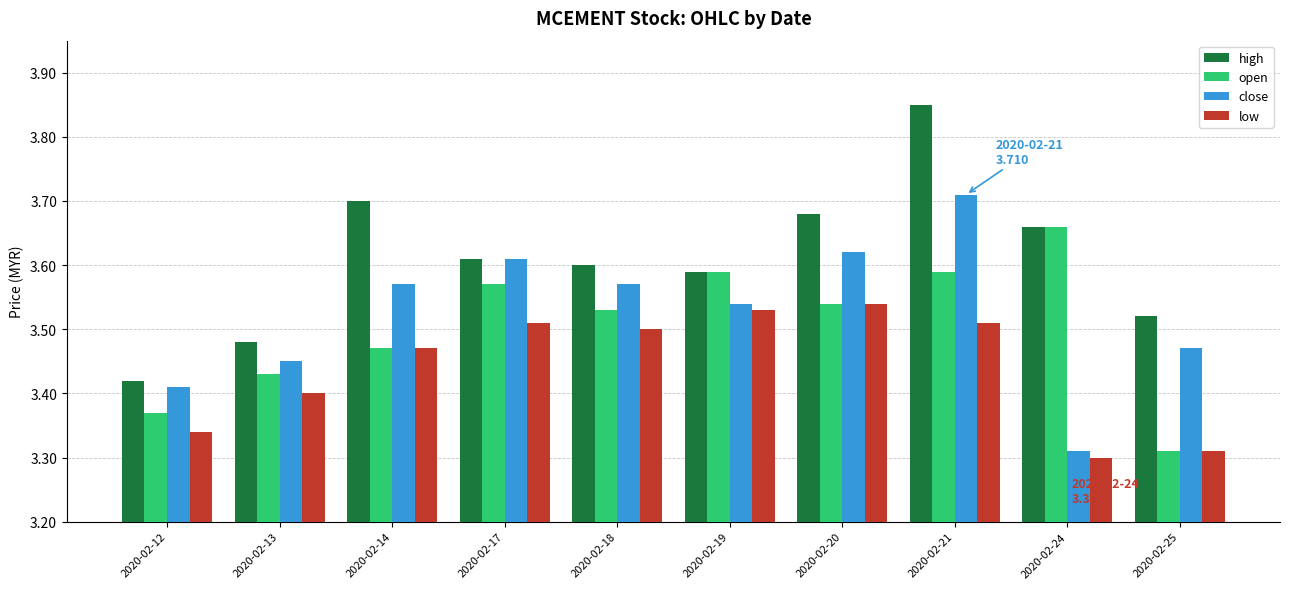

At how many categories does at least one series exceed 3?

10